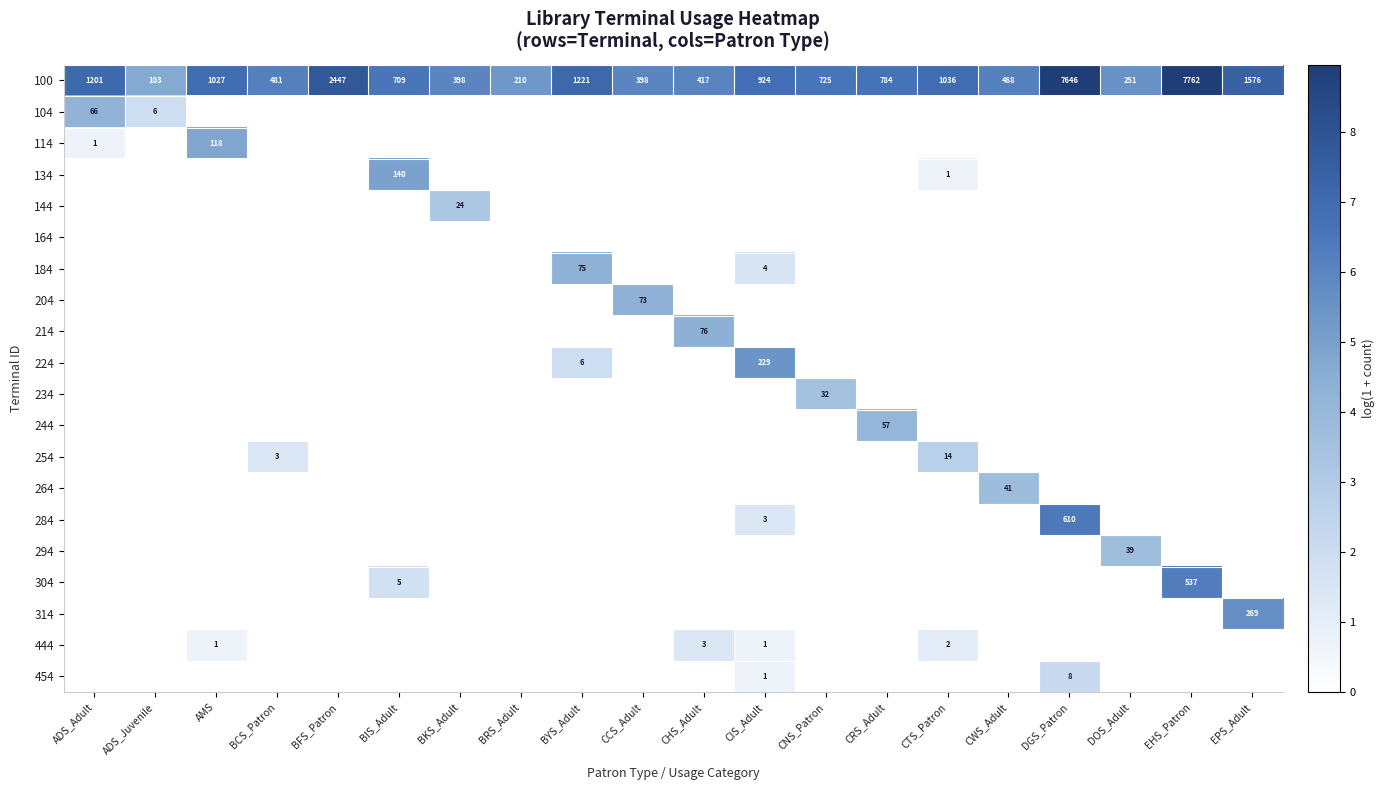

Which has a higher value, BKS_Adult or ADS_Adult?

ADS_Adult